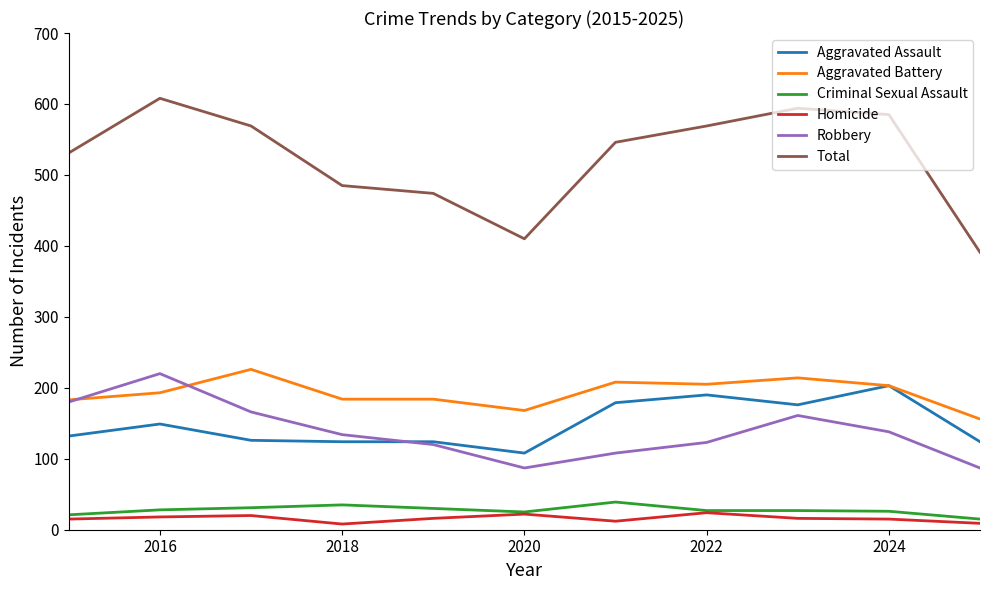

Which series has the largest total across all categories?

Total